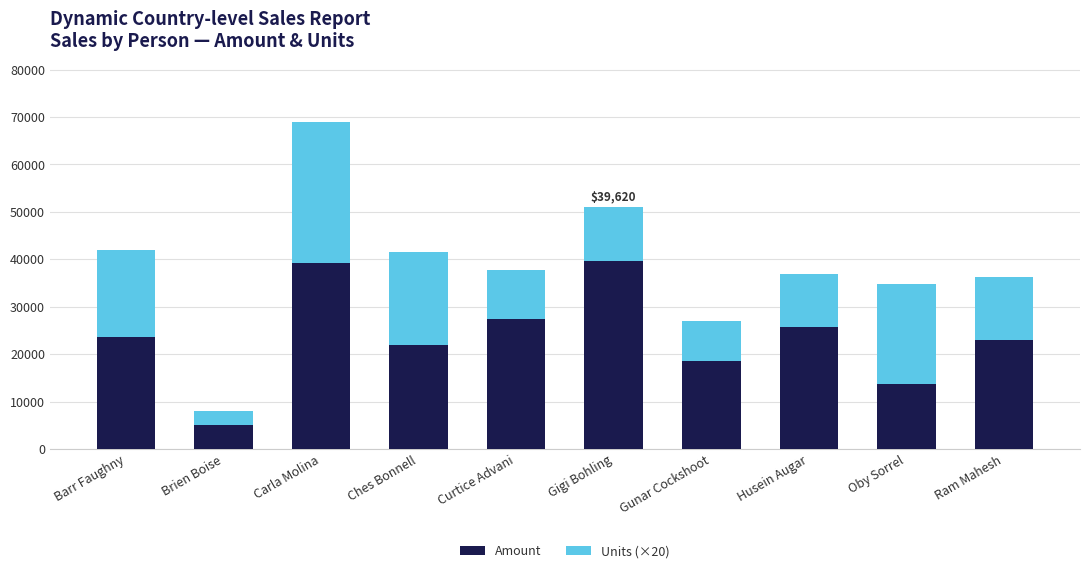

At which label does Amount reach its minimum?

Brien Boise